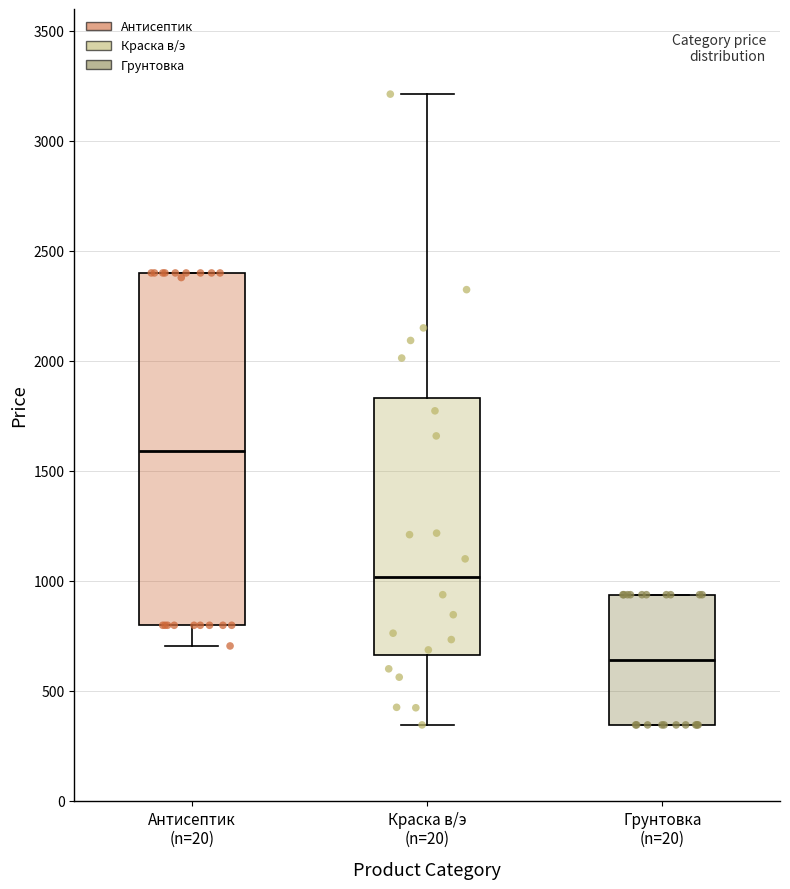

Reading left to right, read every box against the y-axis: the position of its median line, the range the box covers, and the ends of its whiskers. The values are not printed on the chart, so give them approximately, as read against the axis.

Антисептик (n=20): median 1600, box 800 to 2400, whiskers 700 to 2400
Краска в/э (n=20): median 1000, box 650 to 1850, whiskers 350 to 3200
Грунтовка (n=20): median 650, box 350 to 950, whiskers 350 to 950